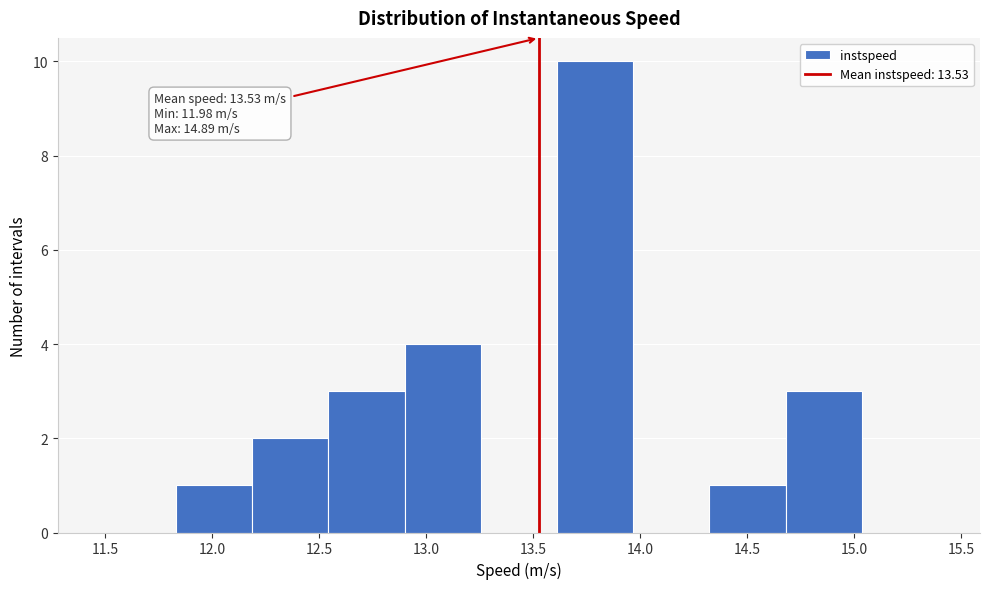

Which range on the x-axis has the tallest bar?

13.60 to 13.95